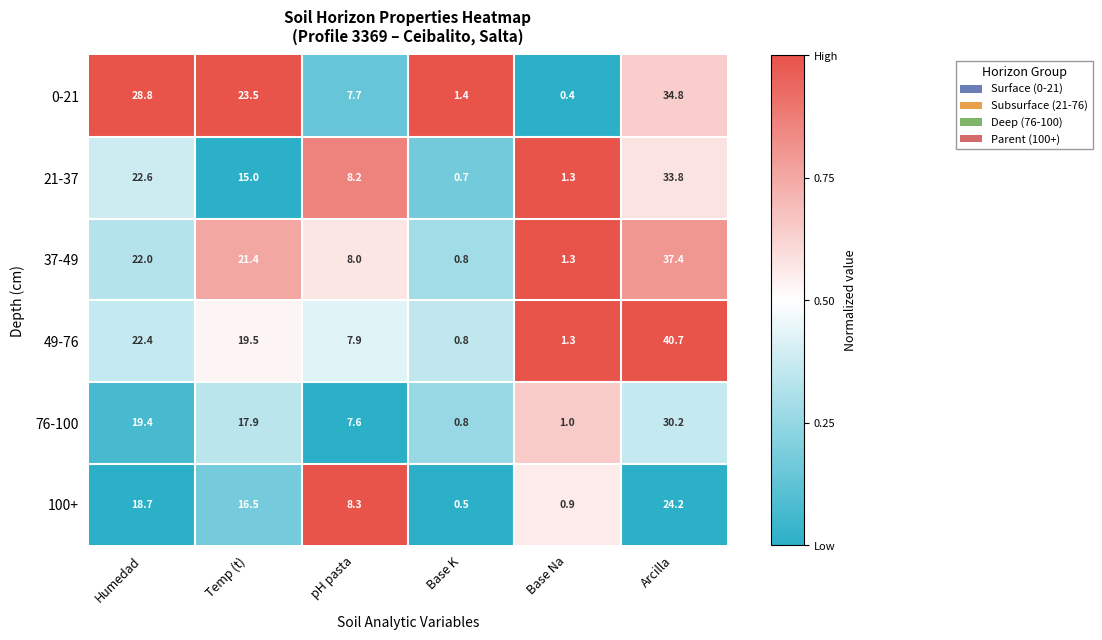

What is the spread (max minus min) of values at pH pasta?

0.7